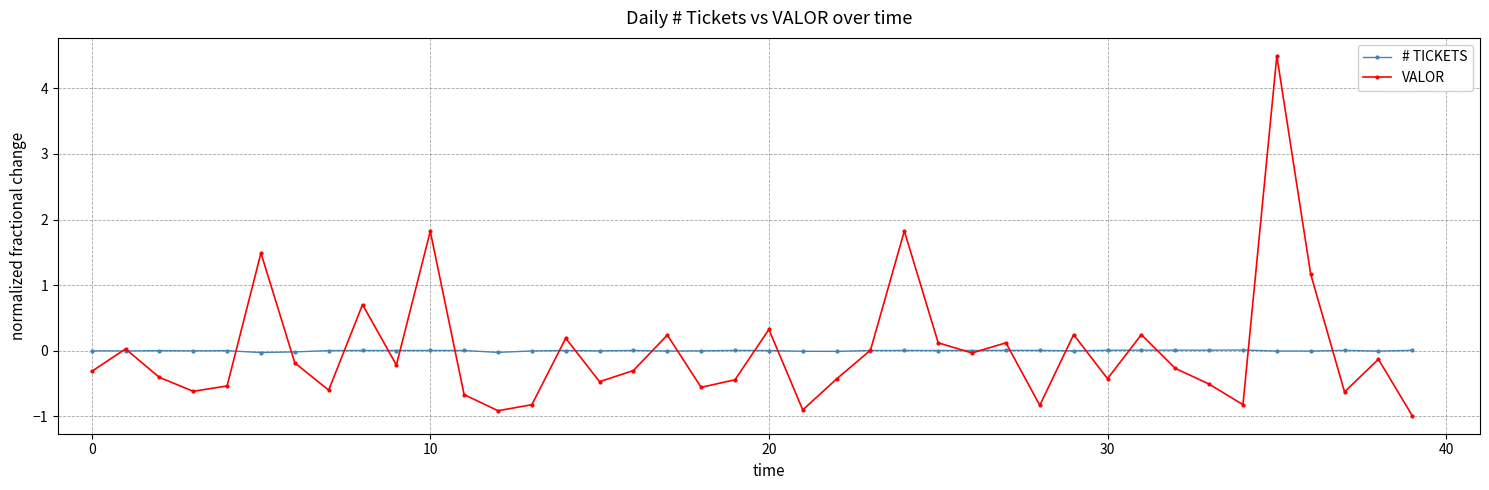

True or false: # TICKETS has more than 0 points higher than both neighbors.

True